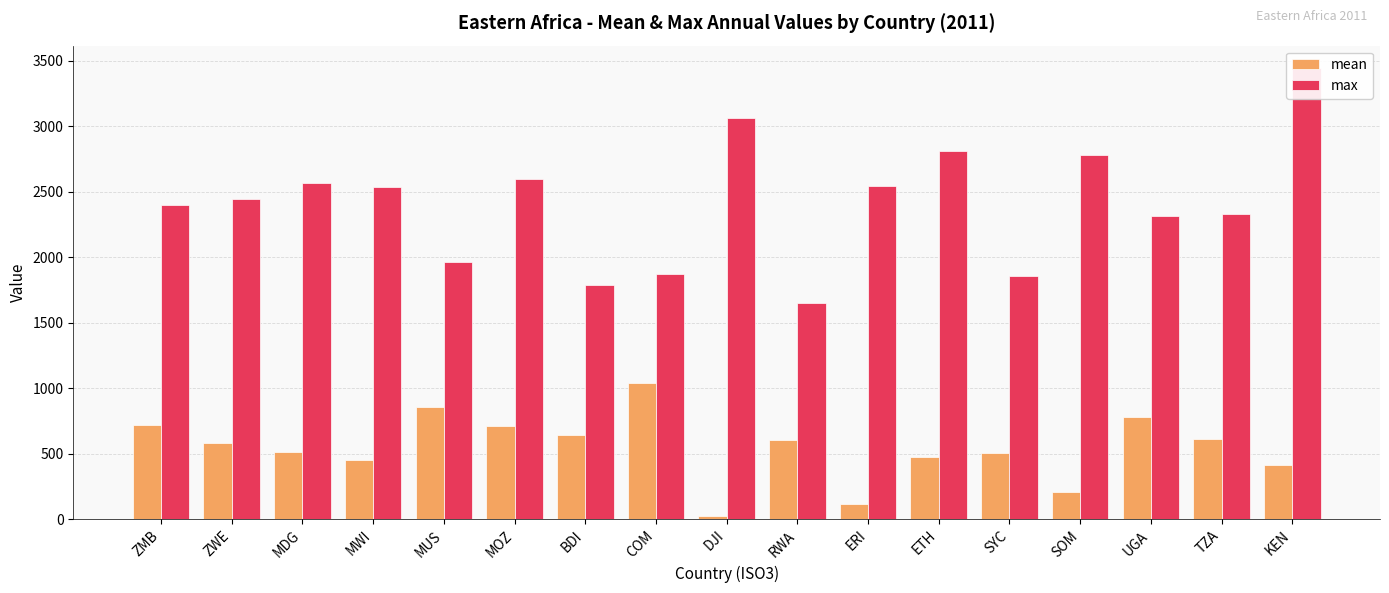

What is the sum of all max values?

40964.0